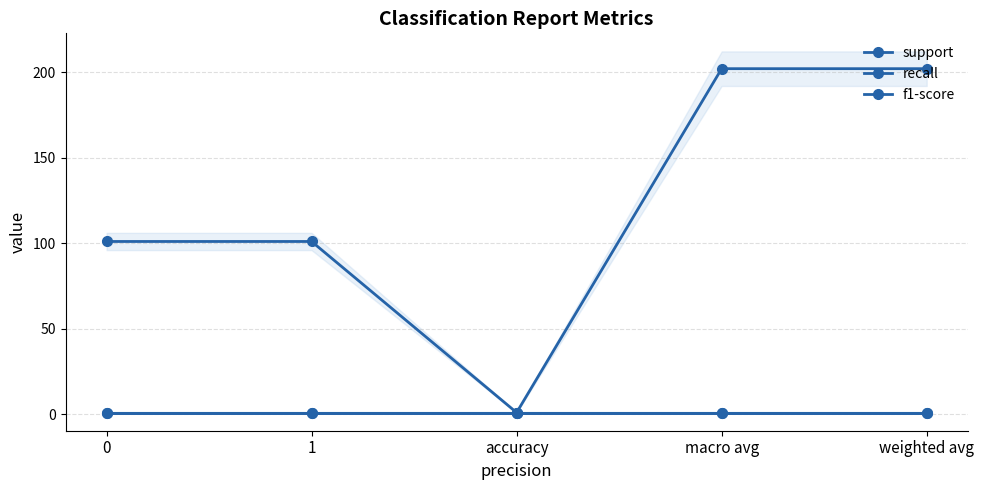

At which label does support first exceed 101?

macro avg